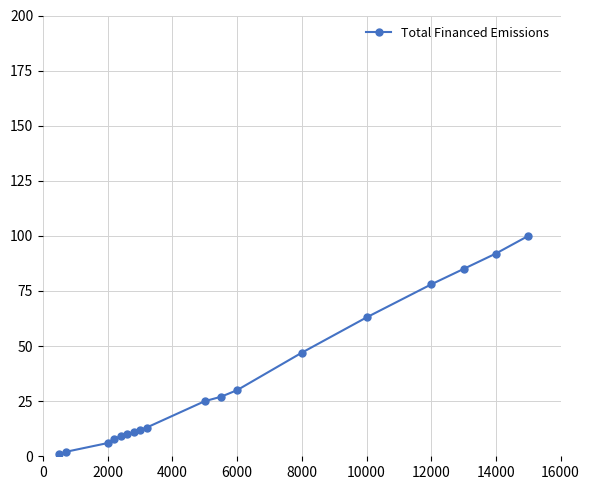

What is the difference between the maximum and second lowest values?

98